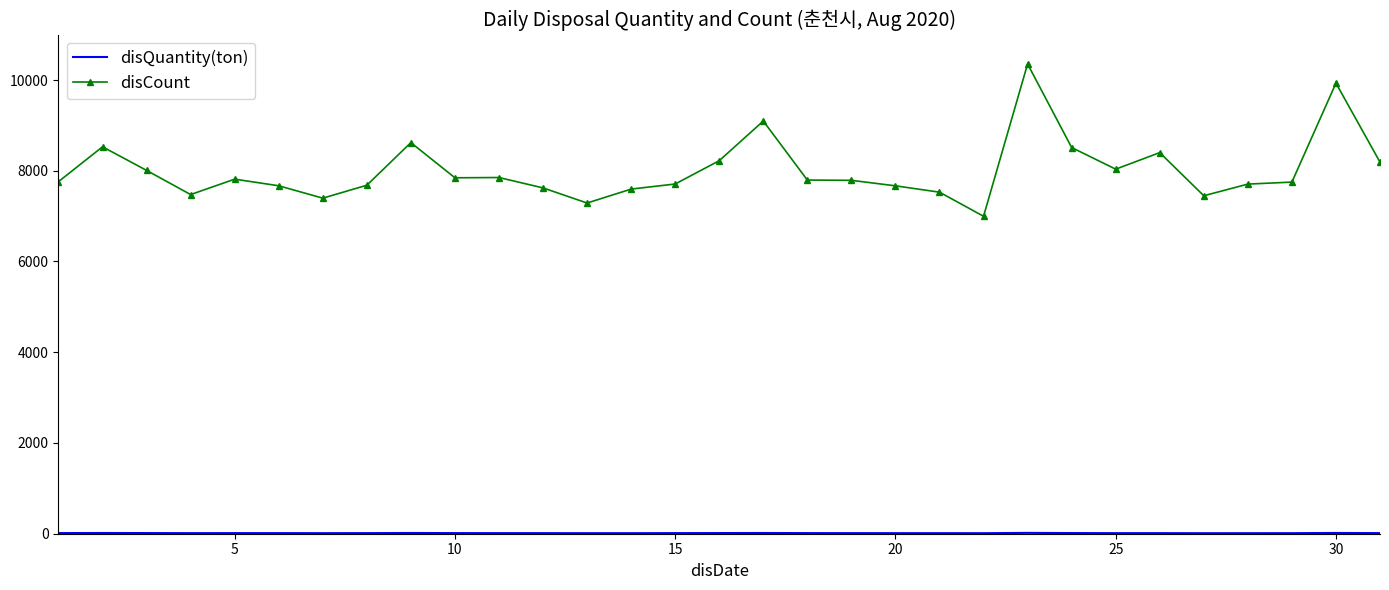

Which series has the widest spread of values?

disCount